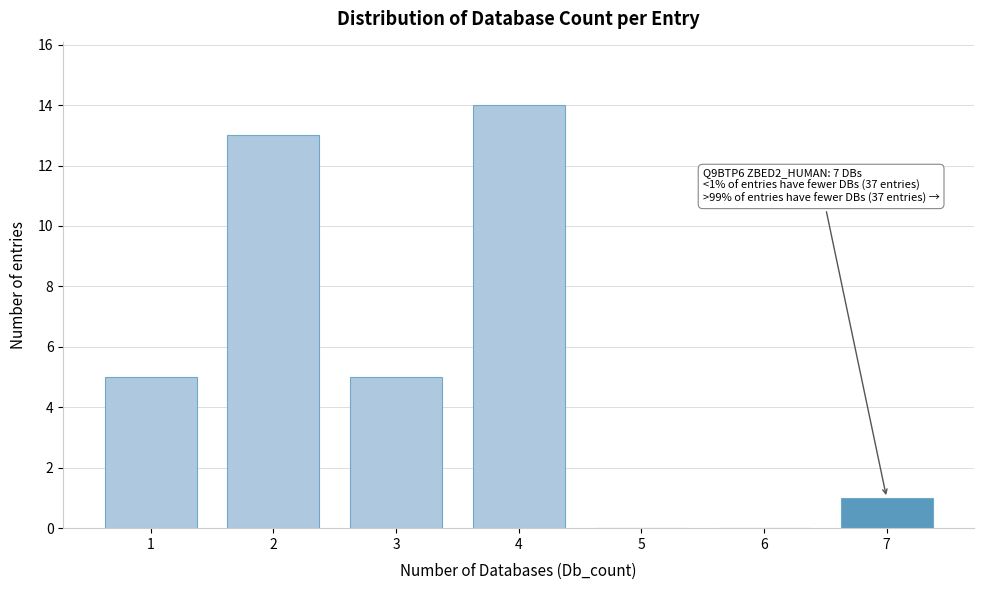

Reading left to right, extract all data points from this chart.

1=5	2=13	3=5	4=14	5=0	6=0	7=1